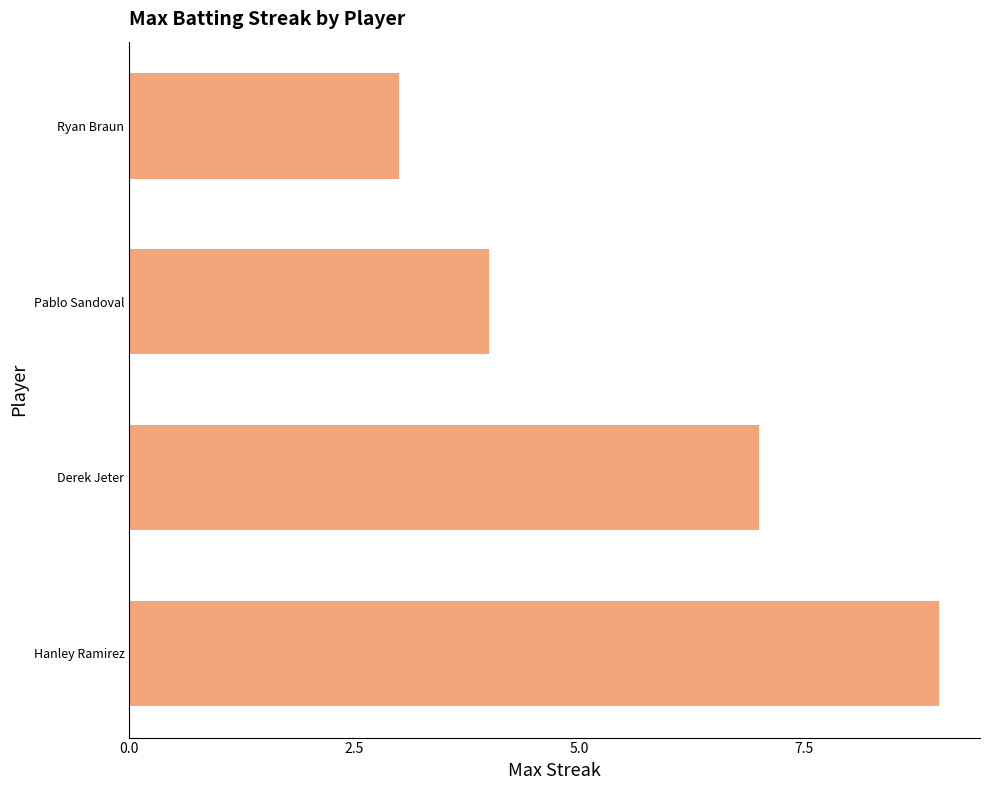

Is it true that the value at Hanley Ramirez is 9?

True